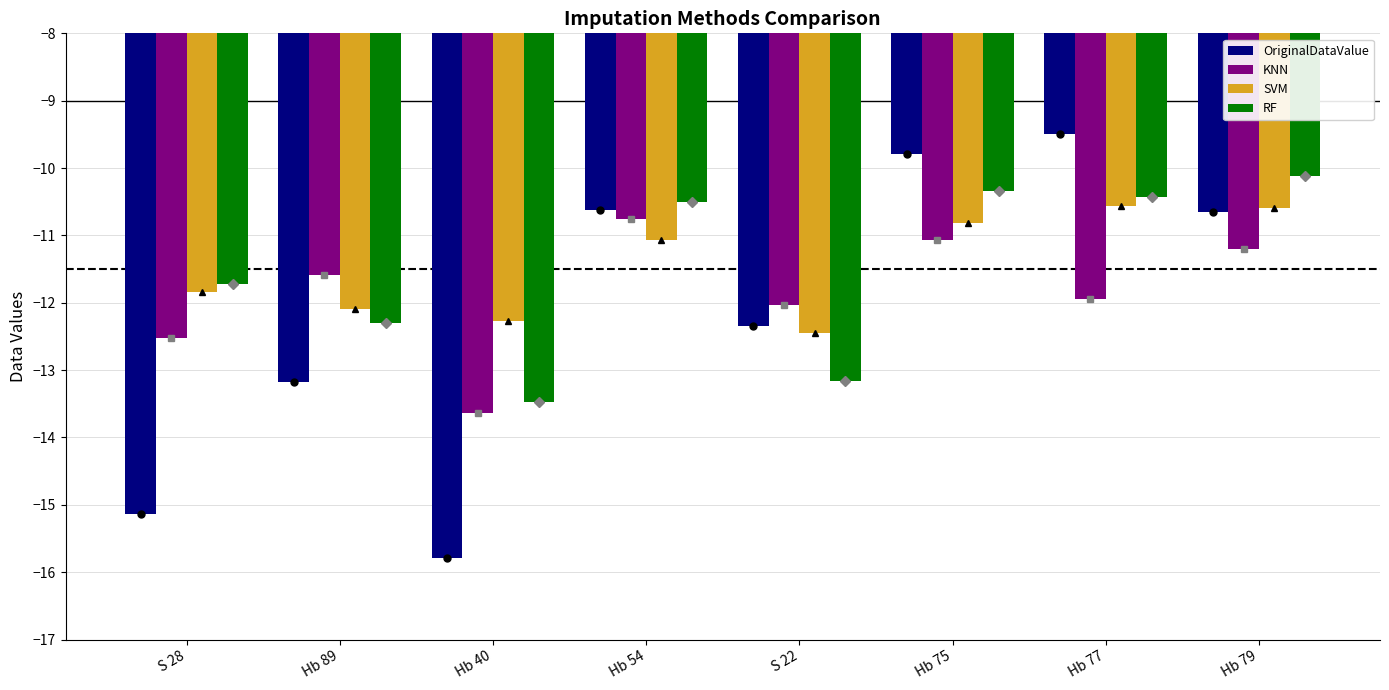

What is the label of the 6th bar from the right?

Hb 40